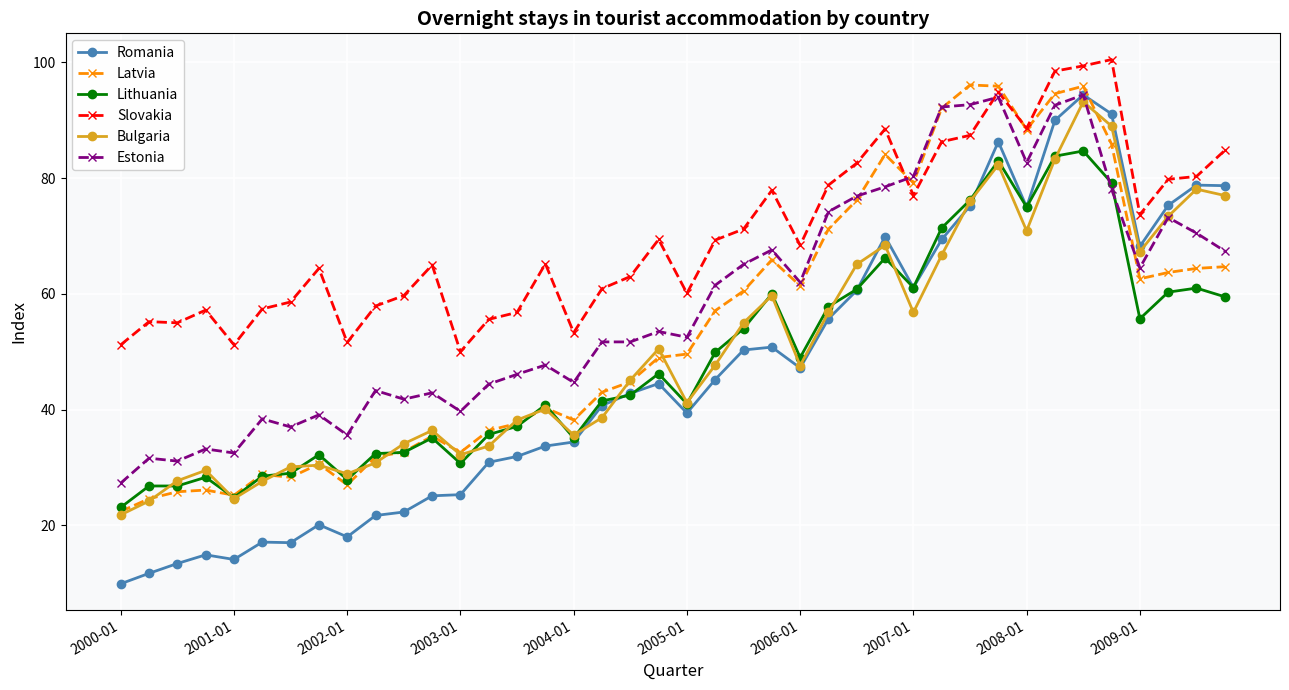

How many series are shown in this chart?

6